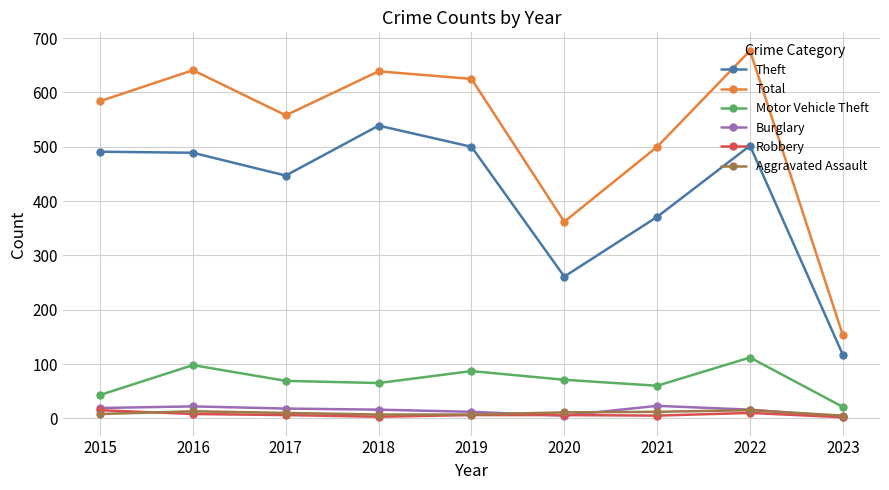

True or false: Aggravated Assault and Motor Vehicle Theft intersect in this chart.

False